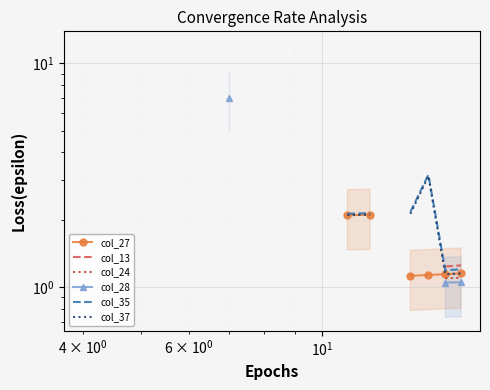

True or false: col_37 and col_35 cross at least once.

False